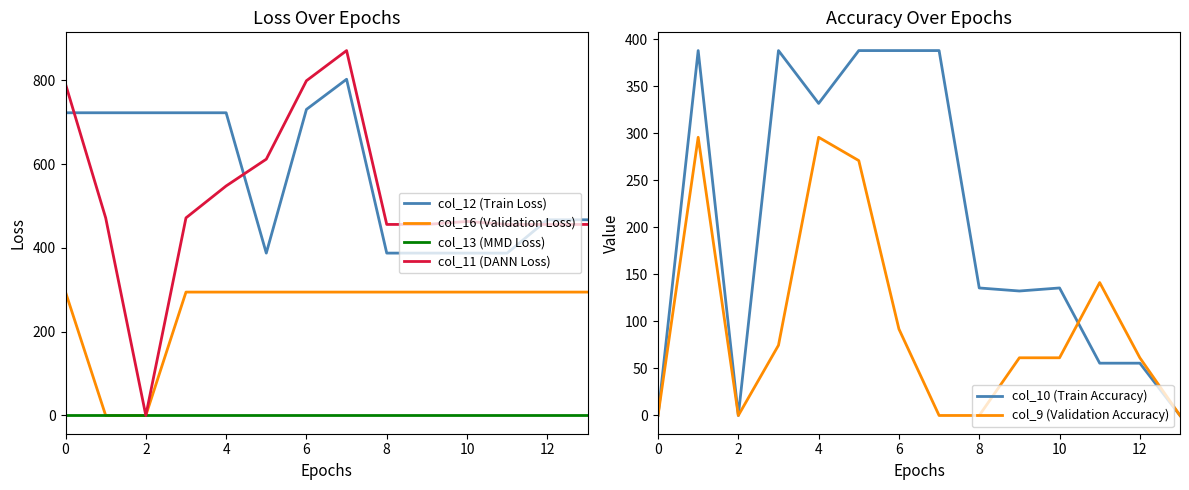

True or false: col_16 (Validation Loss) and col_12 (Train Loss) intersect in this chart.

False